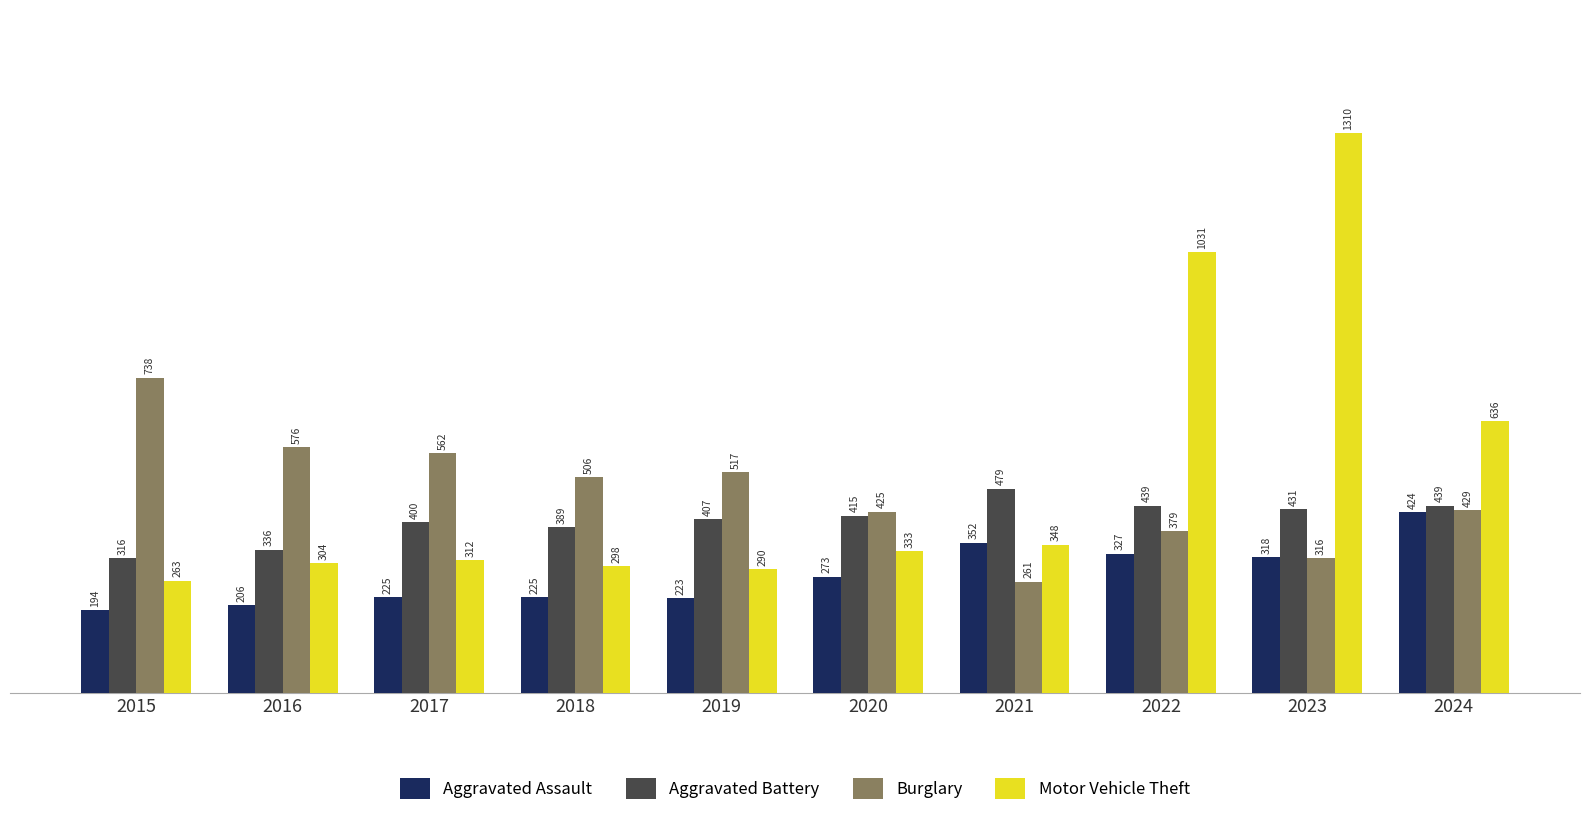

Are the bars horizontal?

No